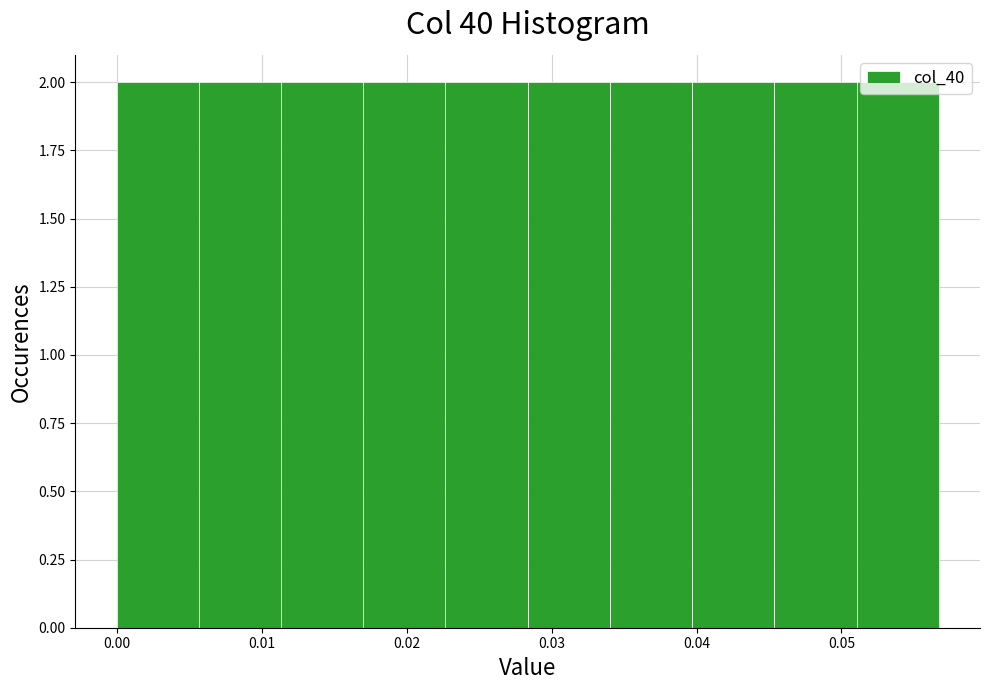

Reading left to right, transcribe this chart: for each bar, give the range it covers on the x-axis and its height. Neither the bar edges nor the heights are printed on the chart, so give them approximately, as read against the axes.

0.000 to 0.006: 2
0.006 to 0.011: 2
0.011 to 0.017: 2
0.017 to 0.023: 2
0.023 to 0.028: 2
0.028 to 0.034: 2
0.034 to 0.040: 2
0.040 to 0.045: 2
0.045 to 0.051: 2
0.051 to 0.057: 2